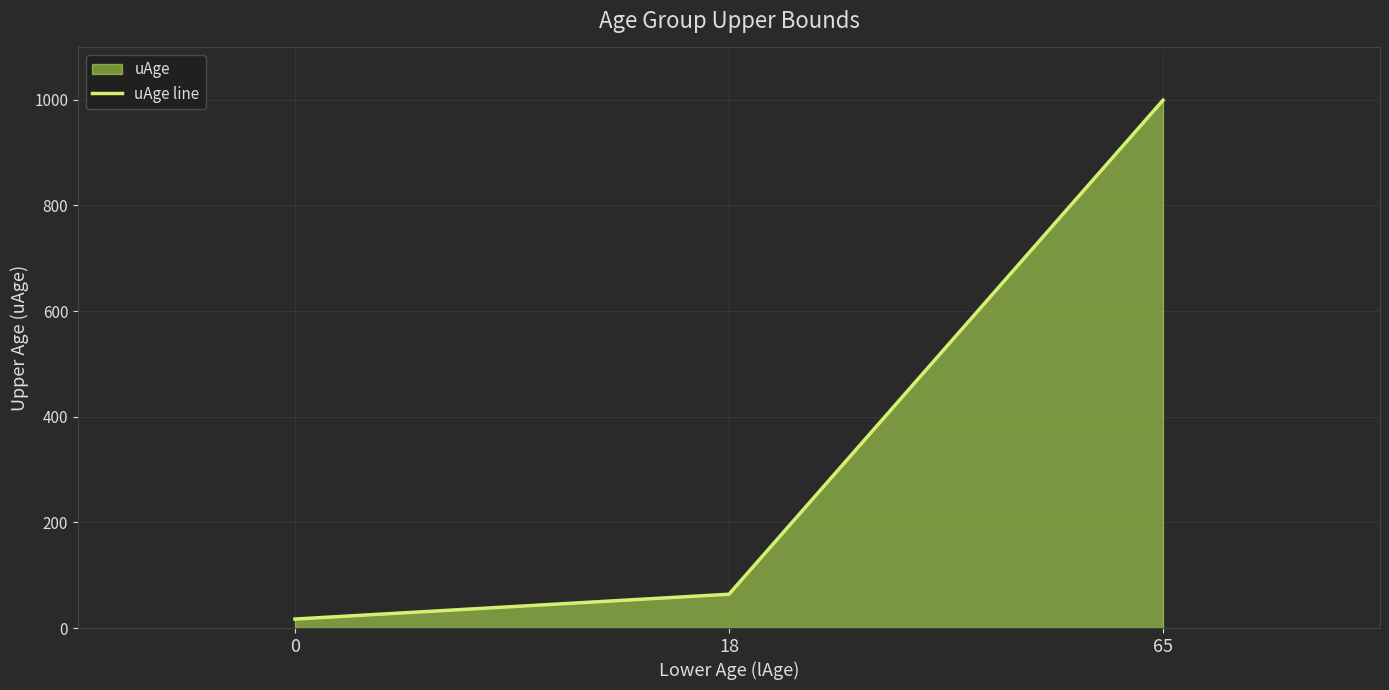

At which label does the data first exceed 64?

65